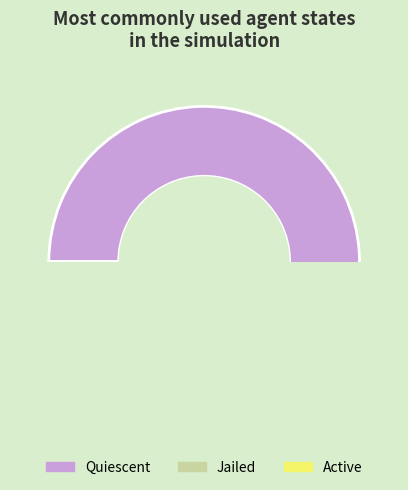

Is there any slice that represents more than half of the pie?

Yes